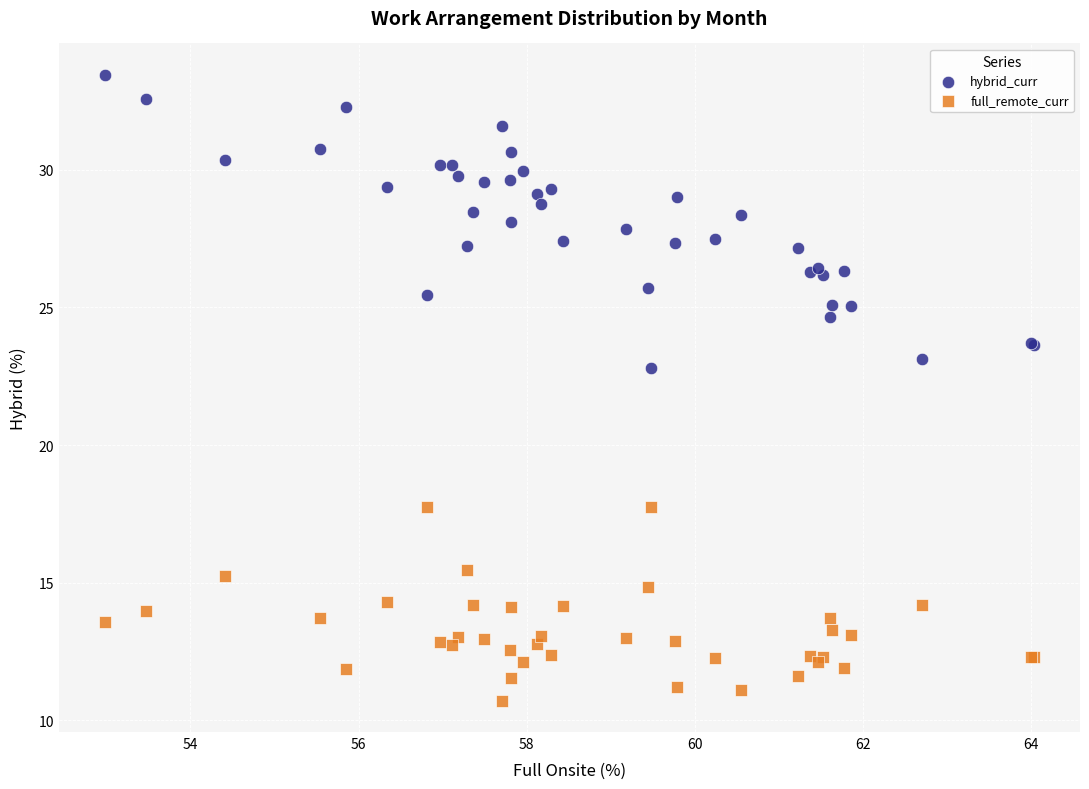

Which series reaches the maximum Y coordinate?

hybrid_curr